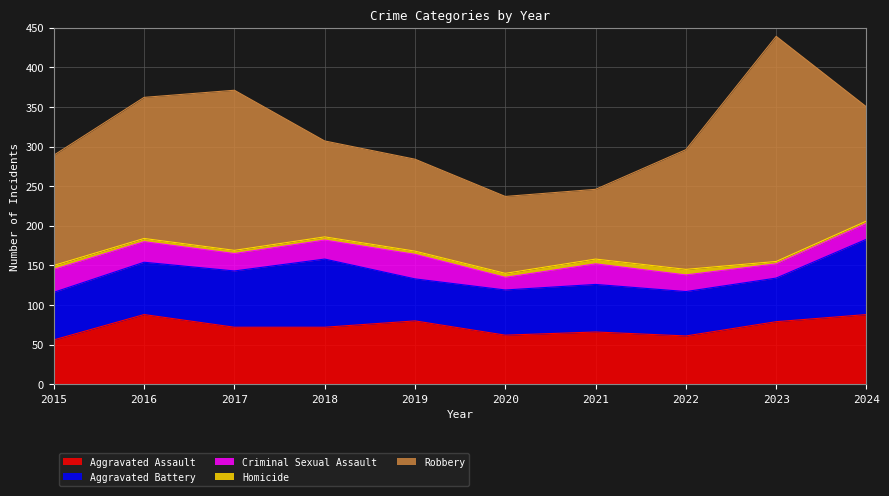

Where is the first local maximum for Criminal Sexual Assault?

2019